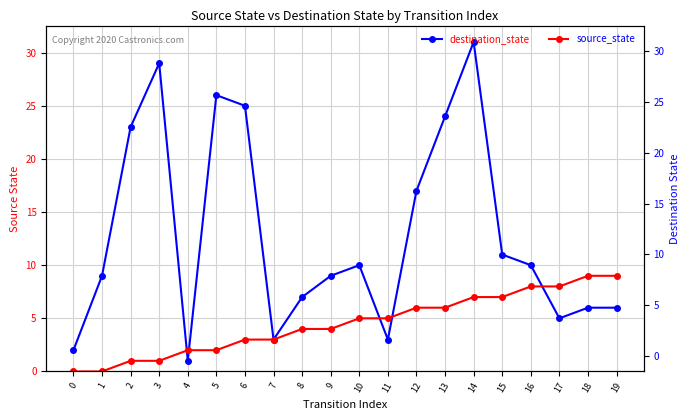

Which series ends up on top after the final intersection of source_state and destination_state?

source_state